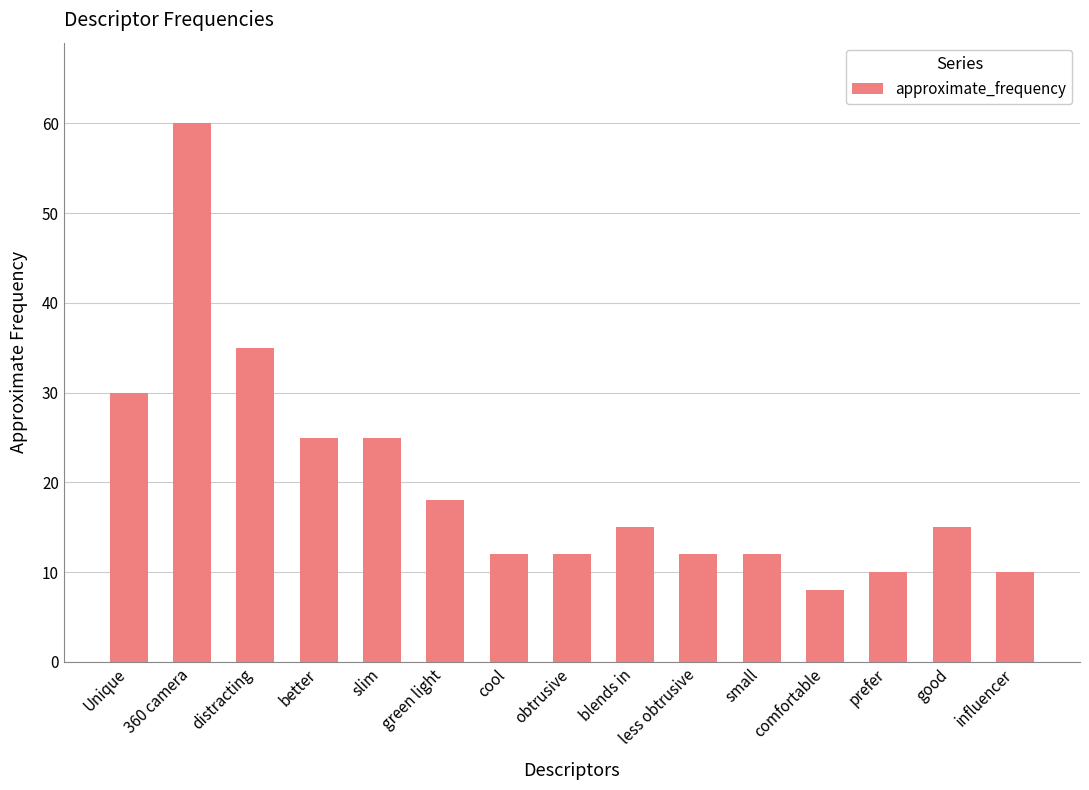

What is the difference between the second highest and second lowest values?

25